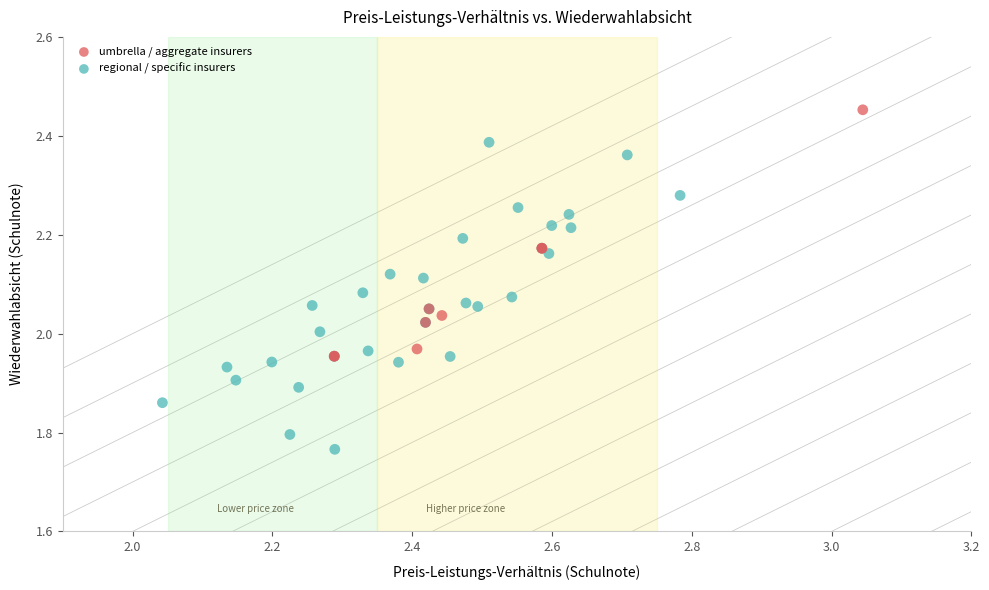

Which series contains the lowest Y value?

regional / specific insurers